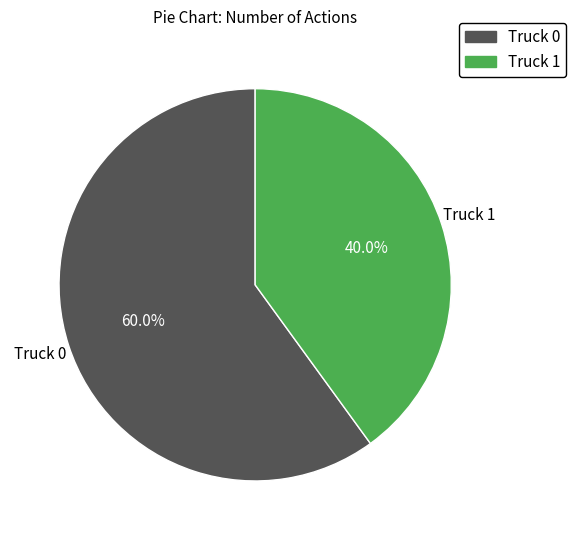

Which category has the biggest portion of the pie?

Truck 0